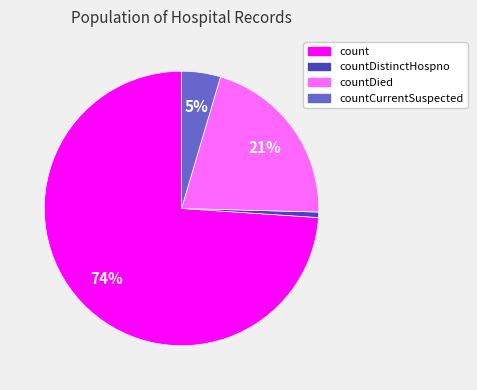

How many segments does this pie chart have?

4